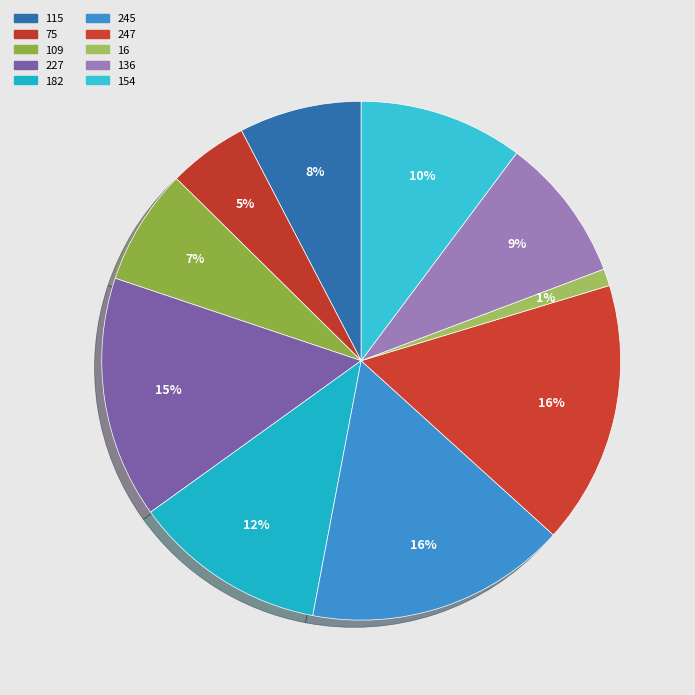

How many segments does this pie chart have?

10